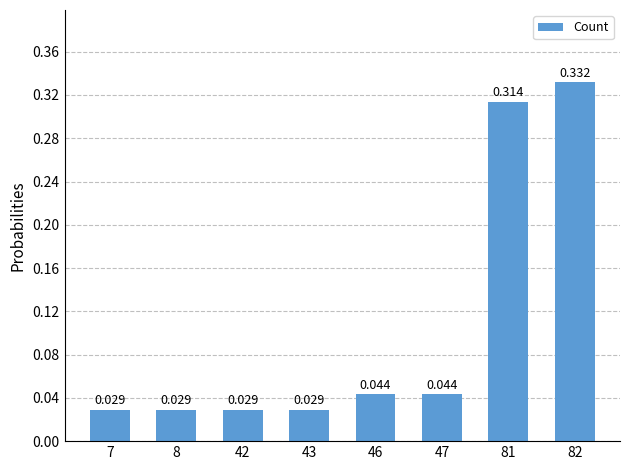

How many bars are there in total?

8